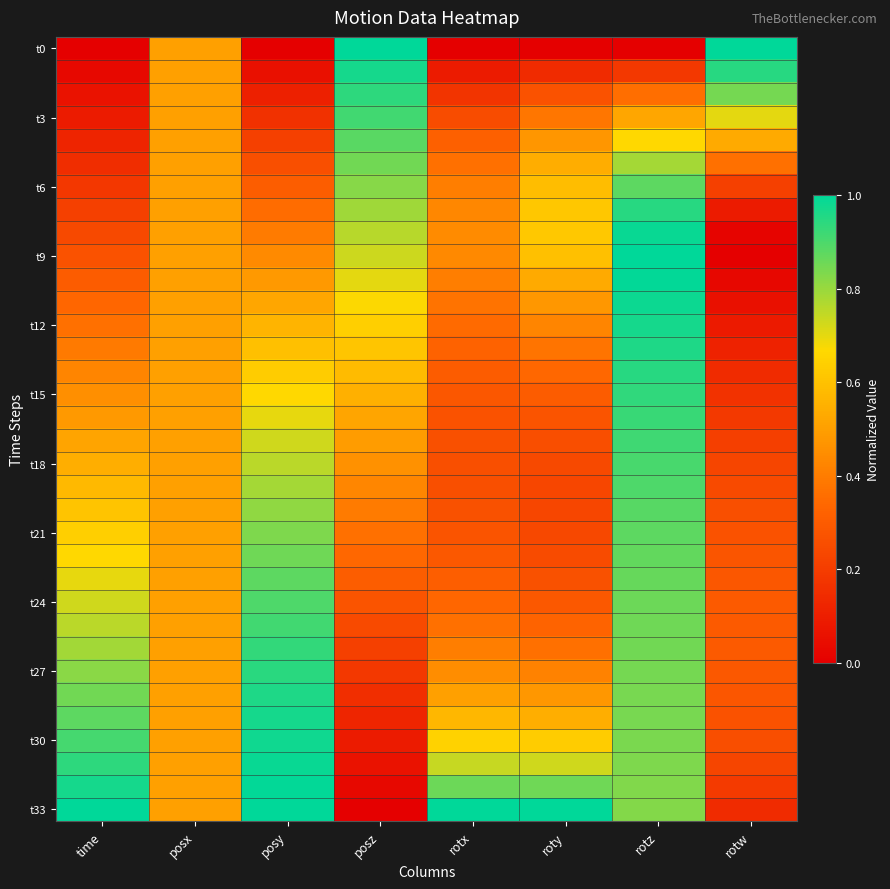

Which has a higher value, roty or rotz?

roty